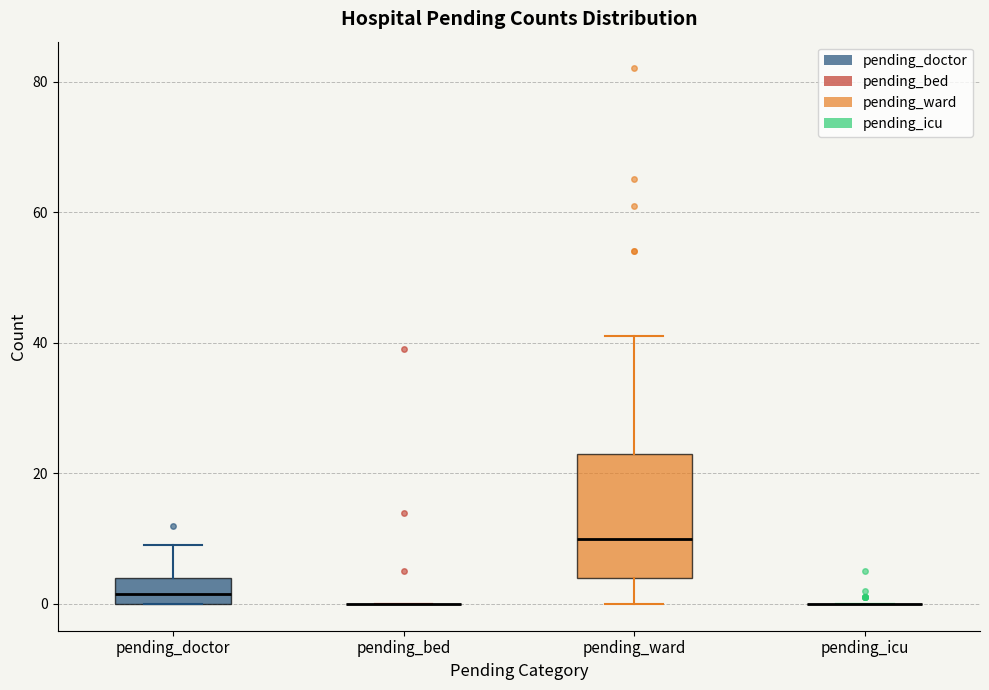

Reading left to right, transcribe this box plot: for each box, give where its median line is, the range the box spans, and where its two whiskers end, as read against the y-axis. The values are not printed on the chart, so give them approximately, as read against the axis.

pending_doctor: median 2, box 0 to 4, whiskers 0 to 10
pending_bed: box collapsed to a line at 0, whiskers 0 to 0
pending_ward: median 10, box 4 to 24, whiskers 0 to 42
pending_icu: box collapsed to a line at 0, whiskers 0 to 0